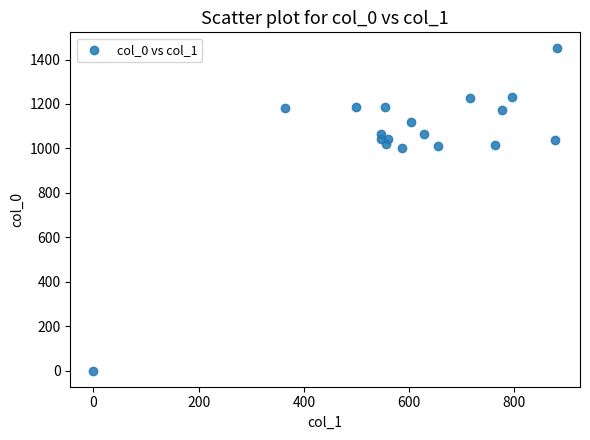

What is the range of Y values (max minus min)?

1450.0